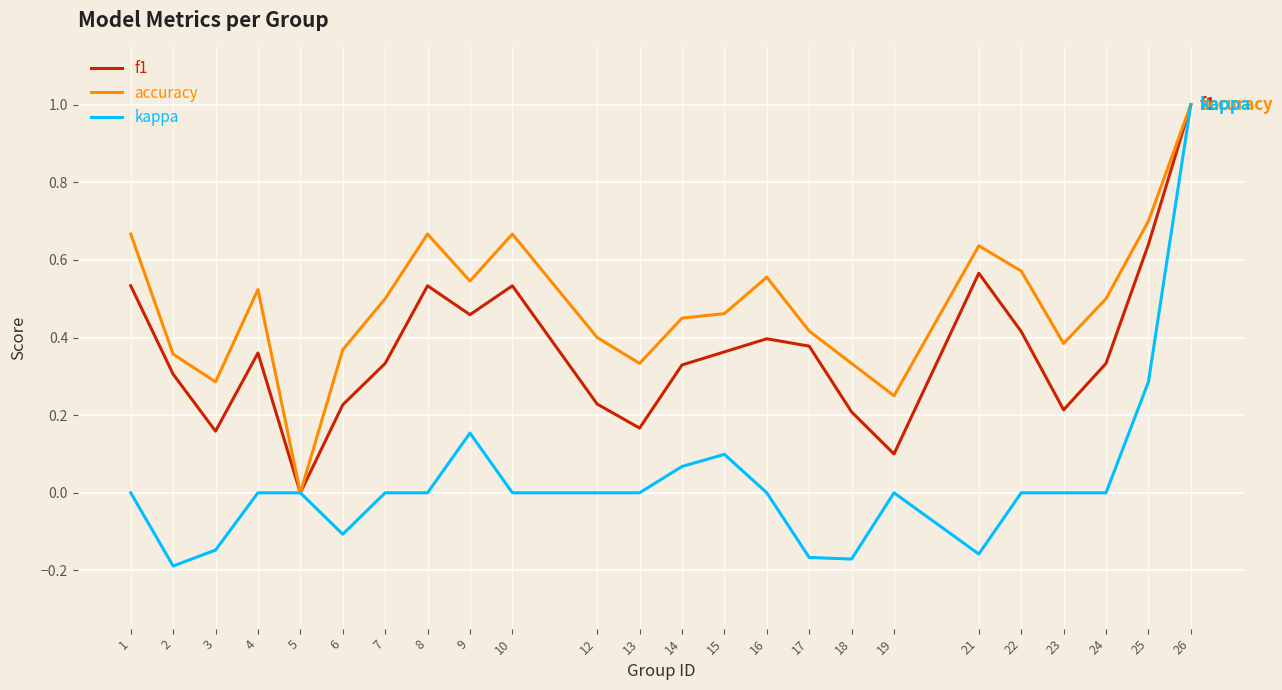

What is the maximum value for kappa?

1.0